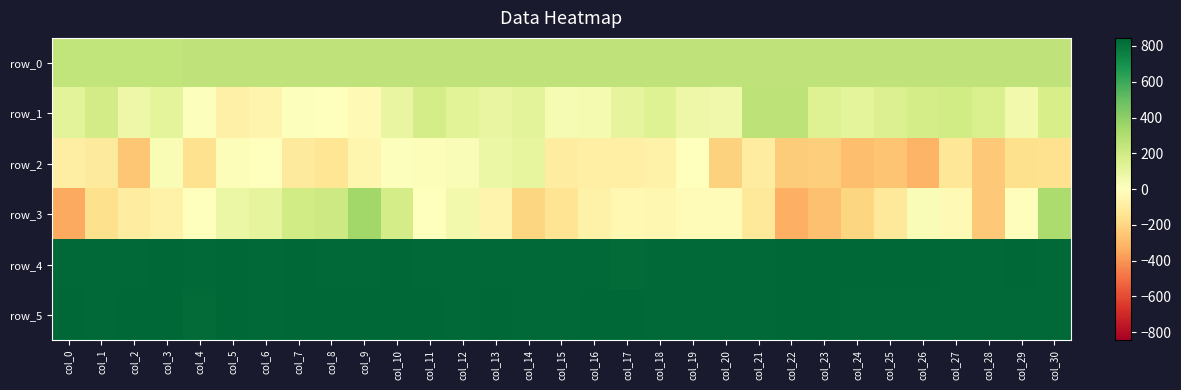

List the labels in order of row_3 value, smallest first.

col_0, col_22, col_23, col_28, col_14, col_24, col_1, col_15, col_21, col_25, col_2, col_3, col_16, col_13, col_18, col_17, col_27, col_20, col_19, col_29, col_11, col_4, col_26, col_12, col_5, col_6, col_10, col_7, col_8, col_30, col_9